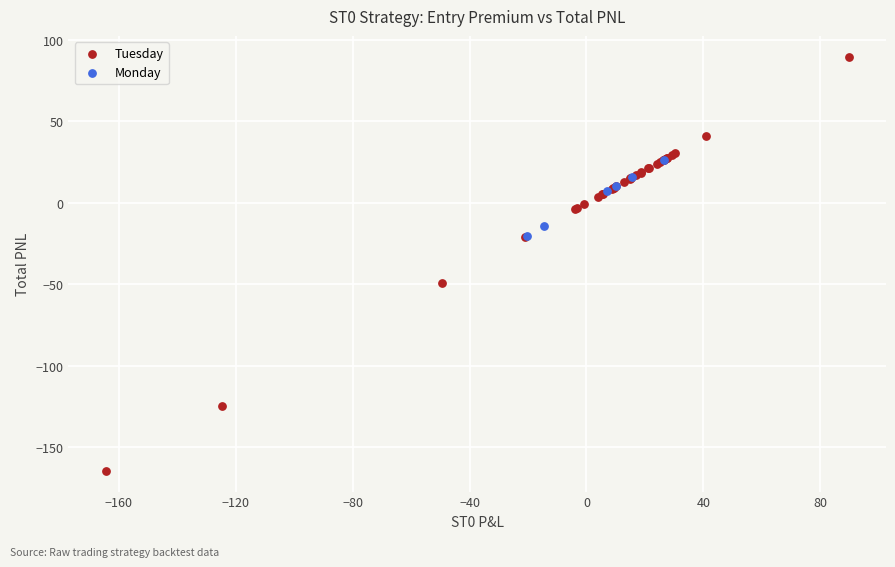

Which series has the widest spread of Y values?

Tuesday